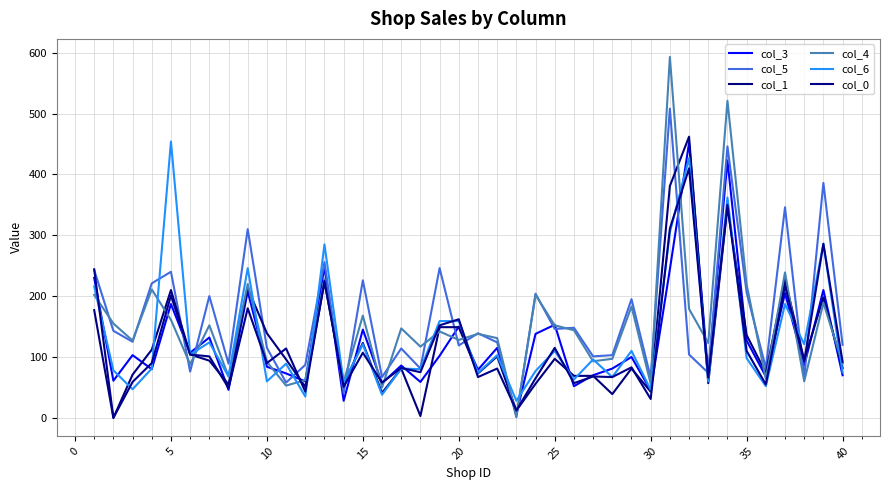

Is this an area chart (filled region under the line)?

No